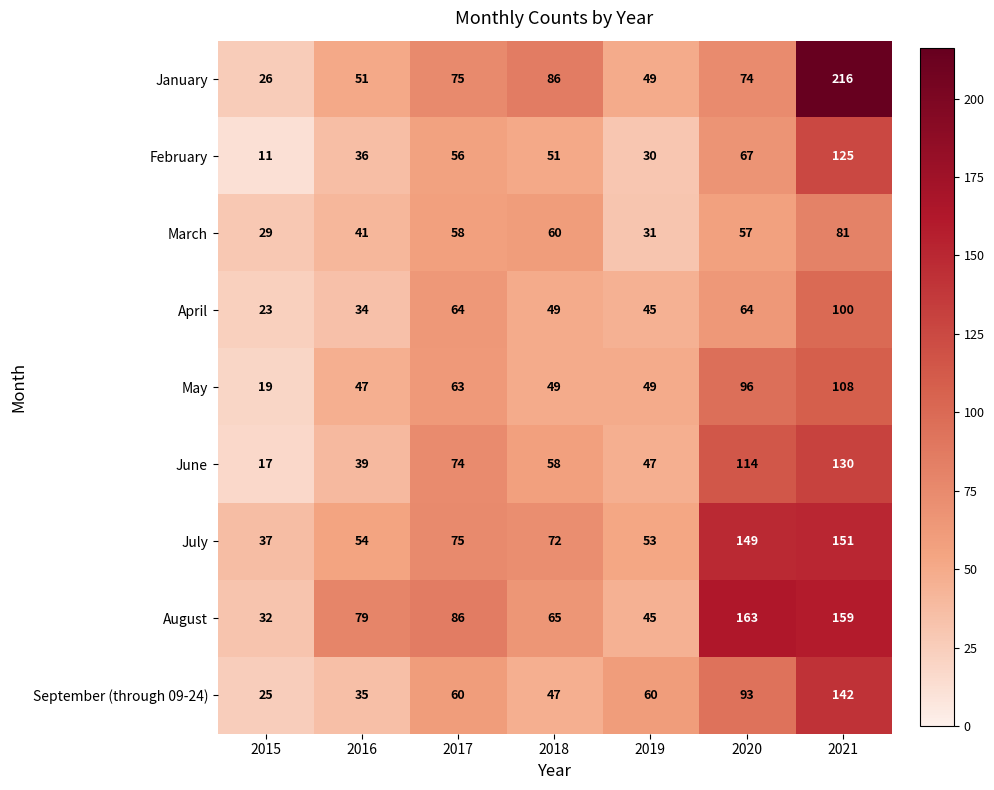

What is the spread (max minus min) of values at 2021?

135